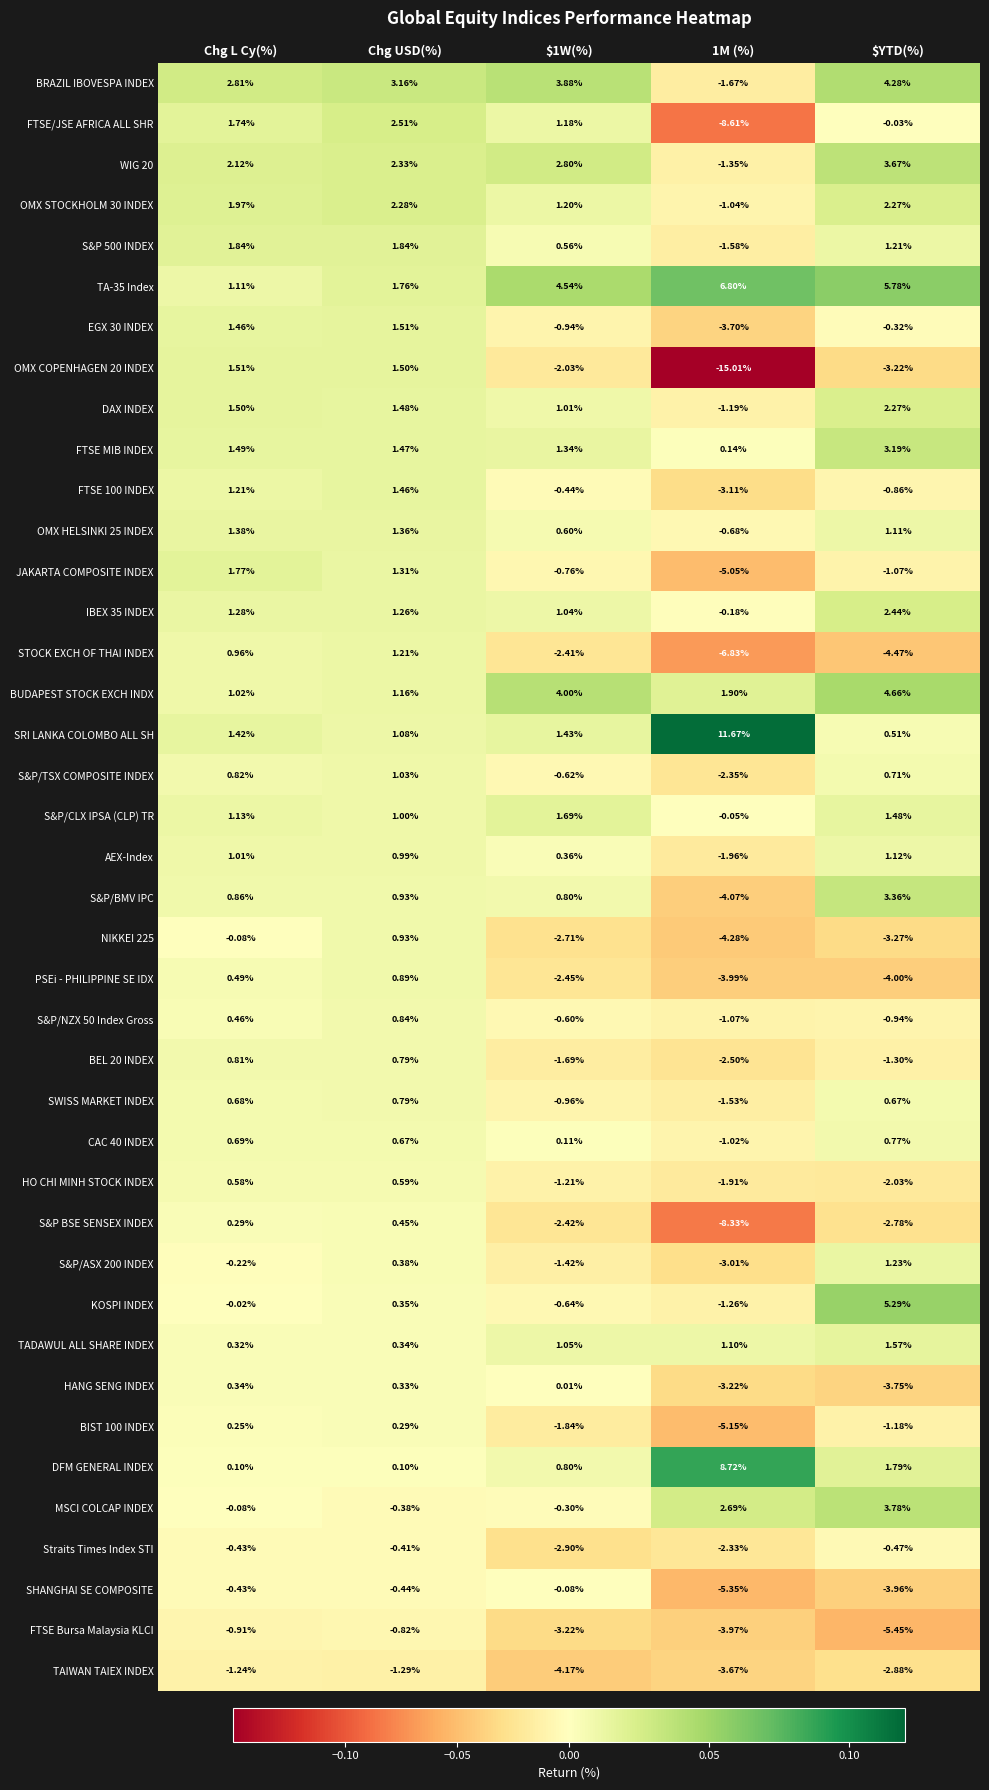

What is the difference between the highest and lowest values at 1M (%)?

26.7